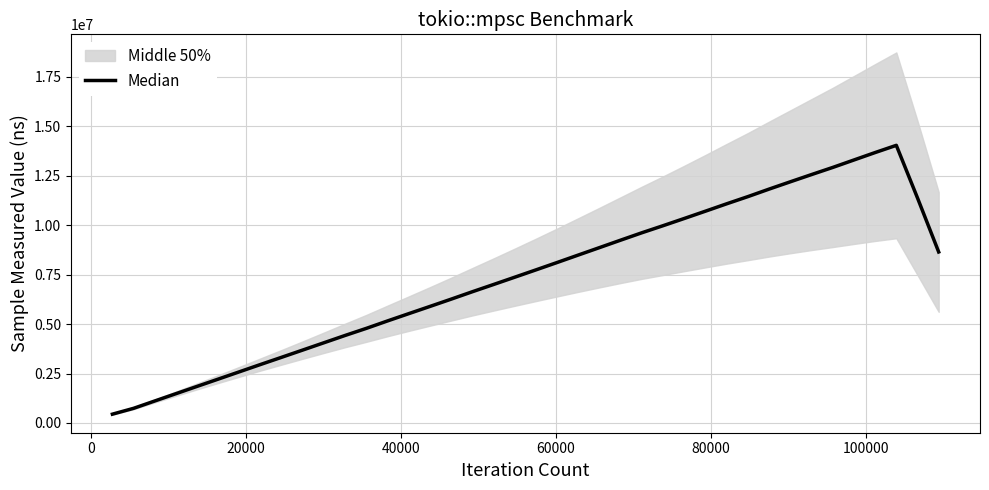

How many lines are shown in the chart?

1